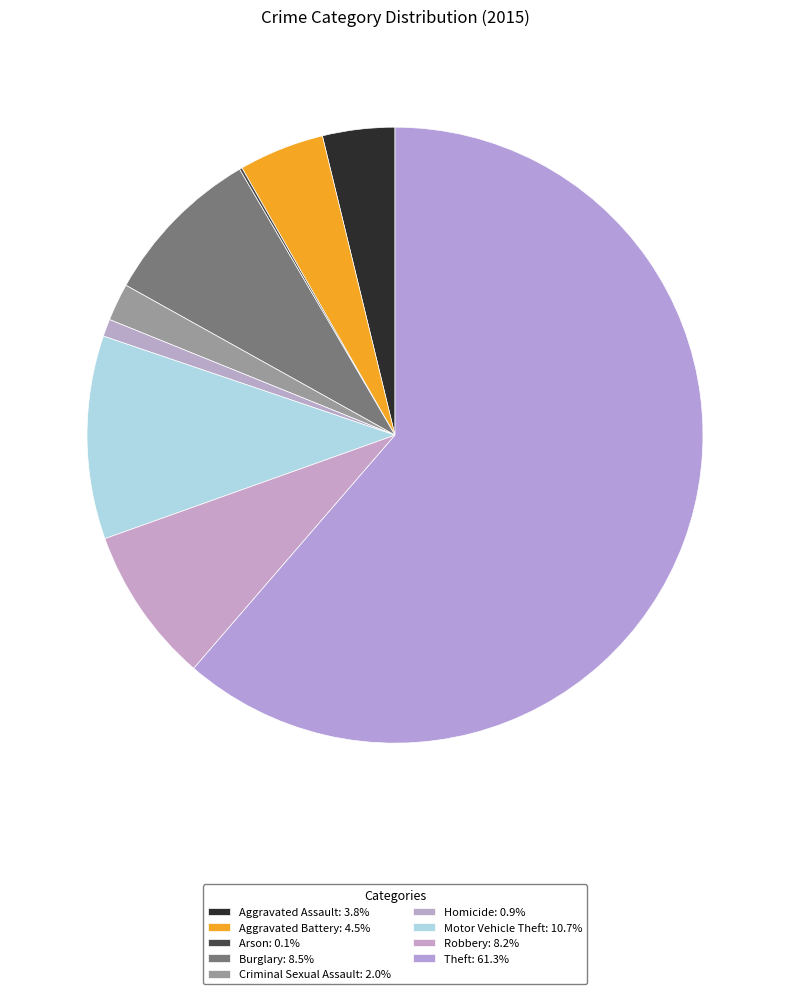

To the nearest percent, what is the difference between the largest and smallest slice percentages?

61%